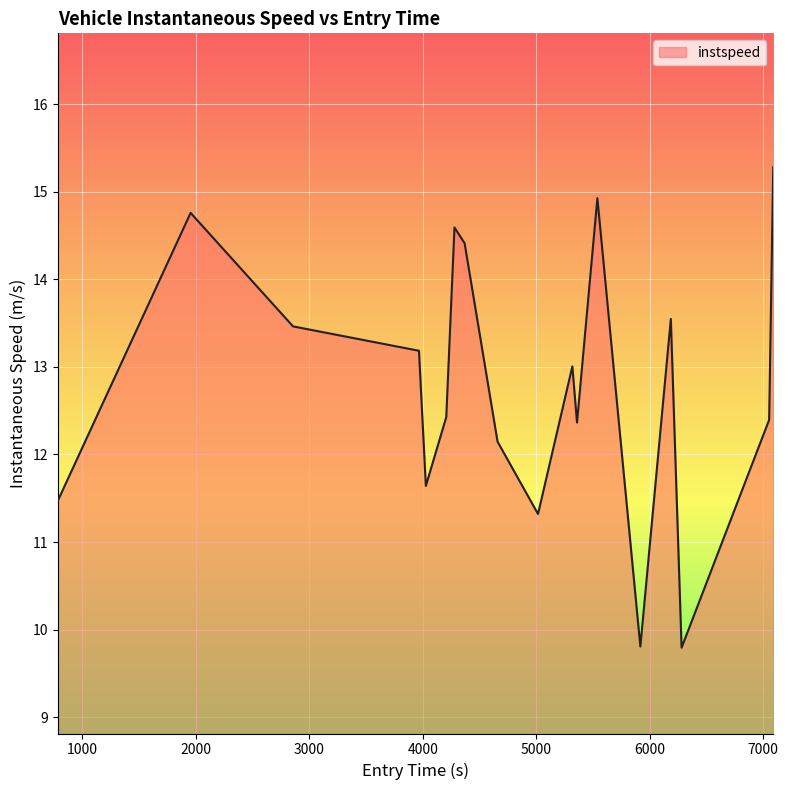

What is the minimum value shown in the chart?

9.8